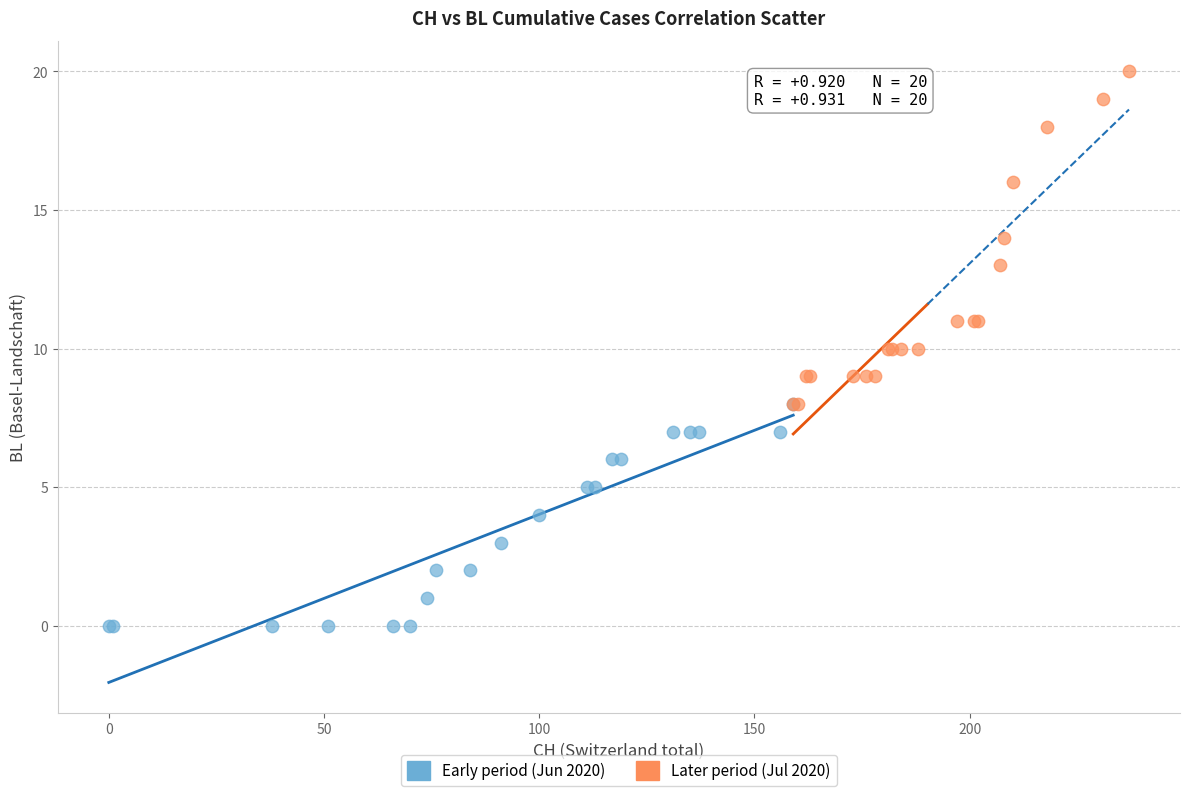

Which series has the largest Y range (max minus min)?

Later period (Jul 2020)